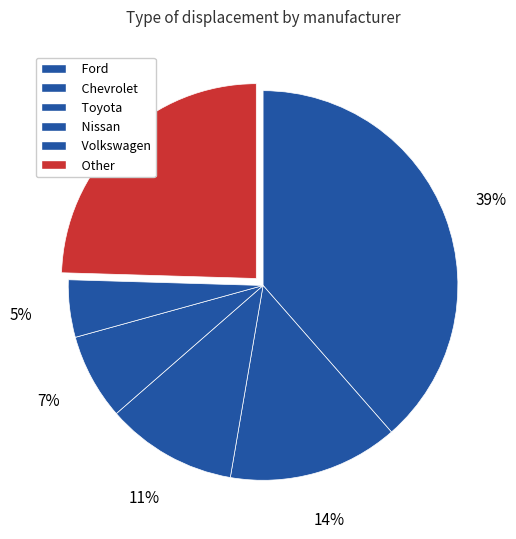

How many segments does this pie chart have?

6